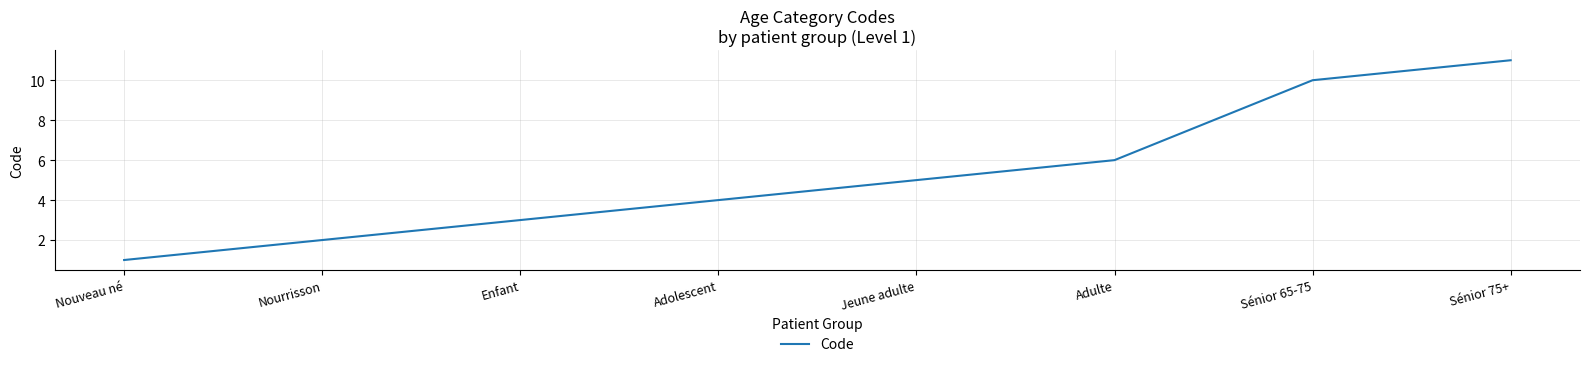

Reading left to right, what are all the values shown in this chart?

Nouveau né=1	Nourrisson=2	Enfant=3	Adolescent=4	Jeune adulte=5	Adulte=6	Sénior 65-75=10	Sénior 75+=11